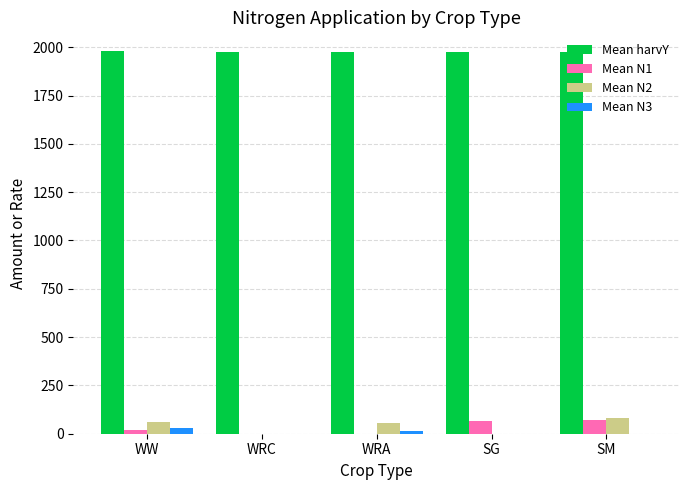

Which series has the largest total across all categories?

Mean harvY